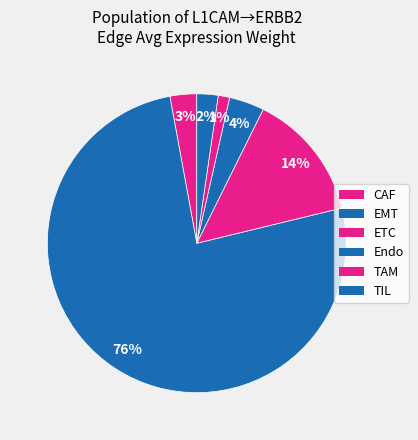

How many segments does this pie chart have?

6